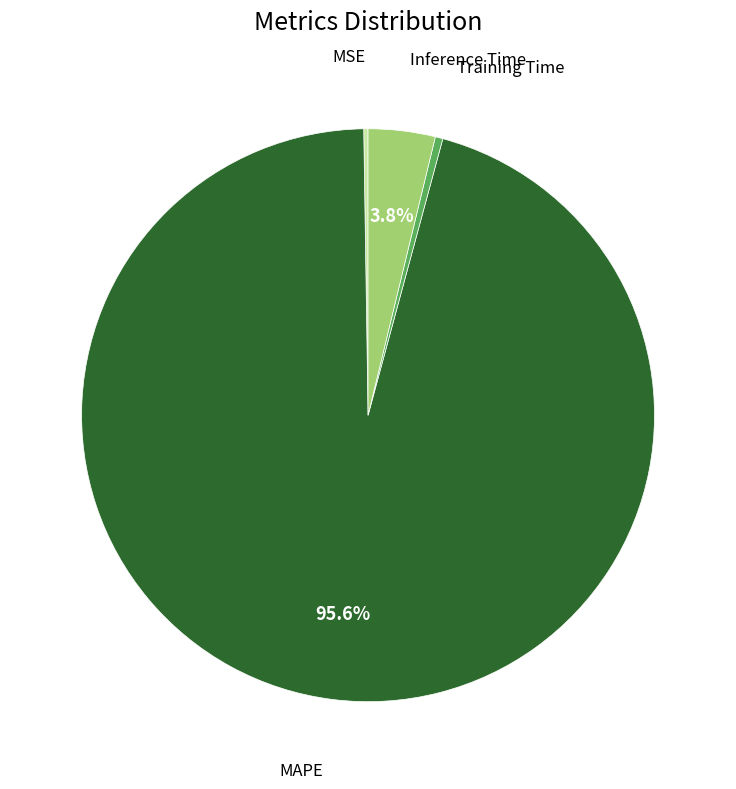

To the nearest percent, what is the average slice percentage?

25%